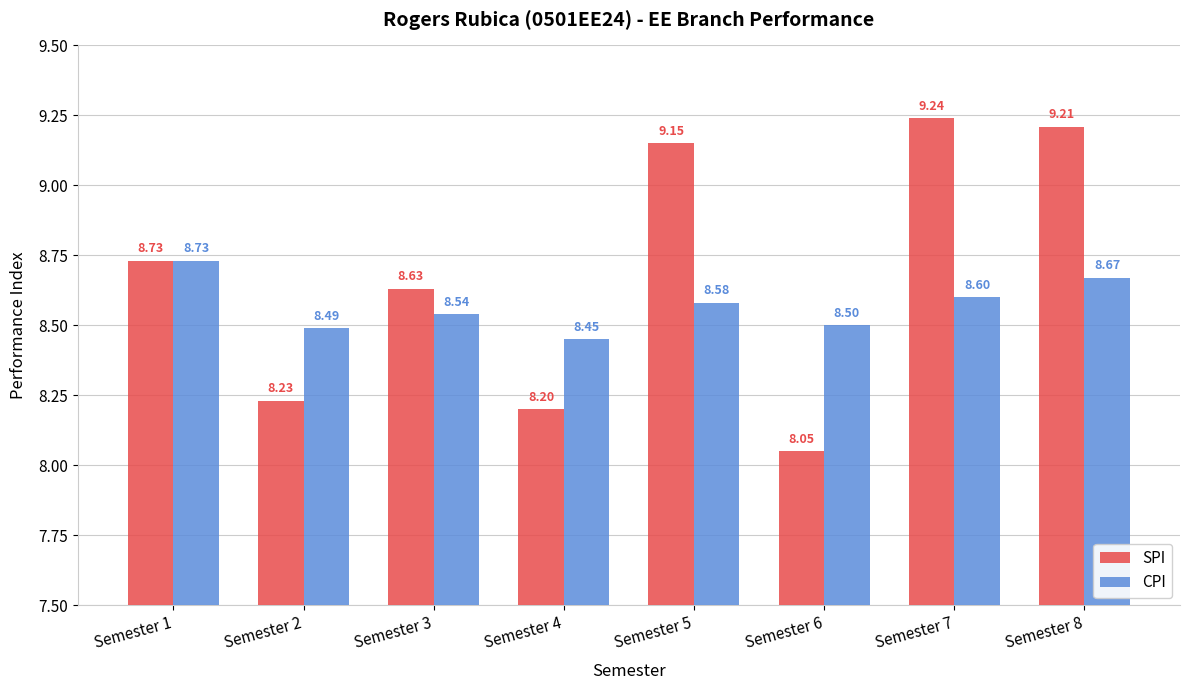

Rank the series at Semester 2 from highest to lowest value.

CPI, SPI